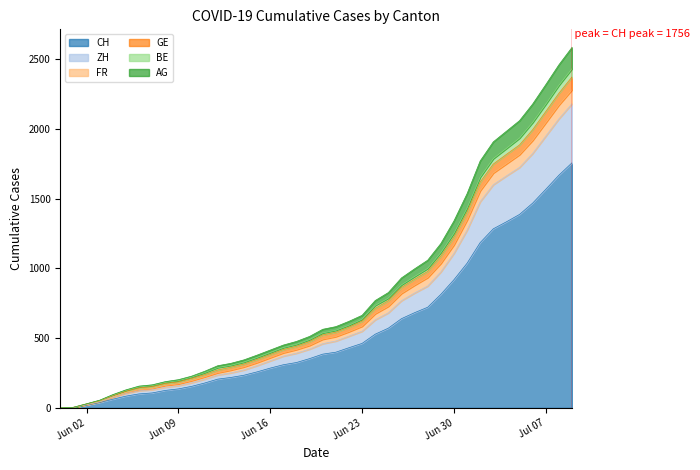

True or false: BE and FR cross at least once.

False